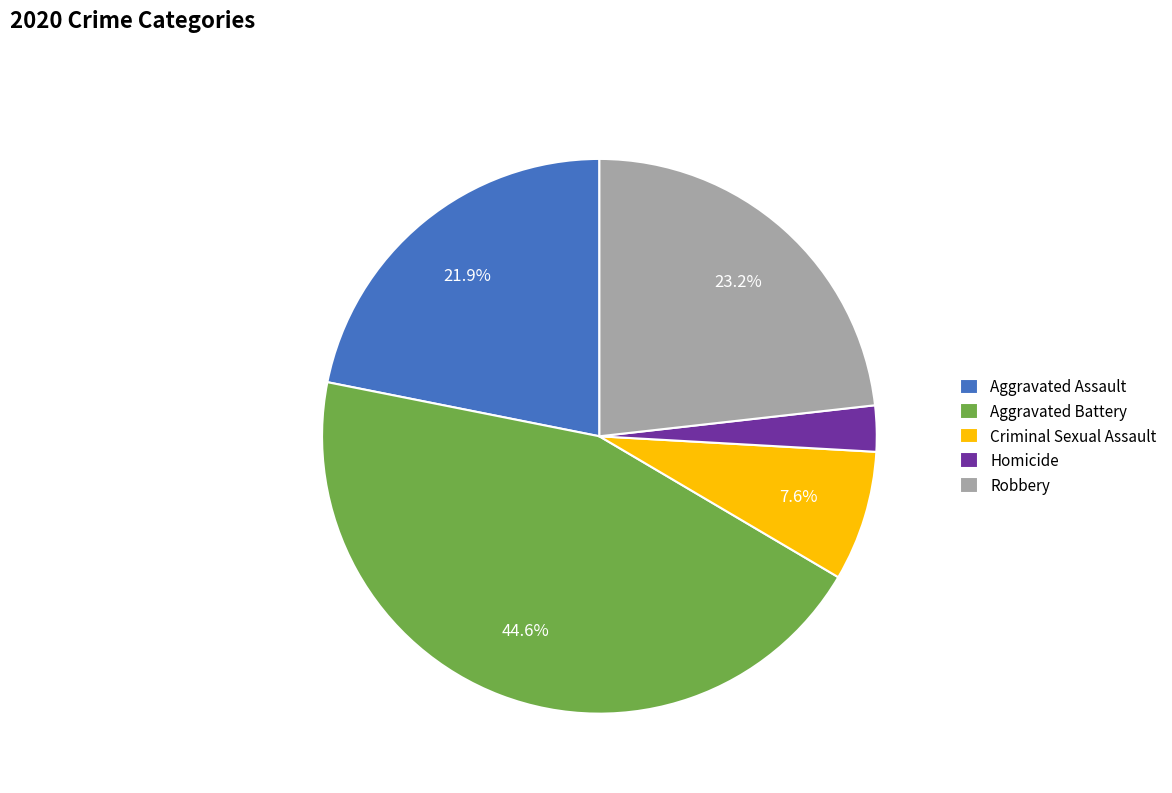

Count the number of slices in the pie.

5